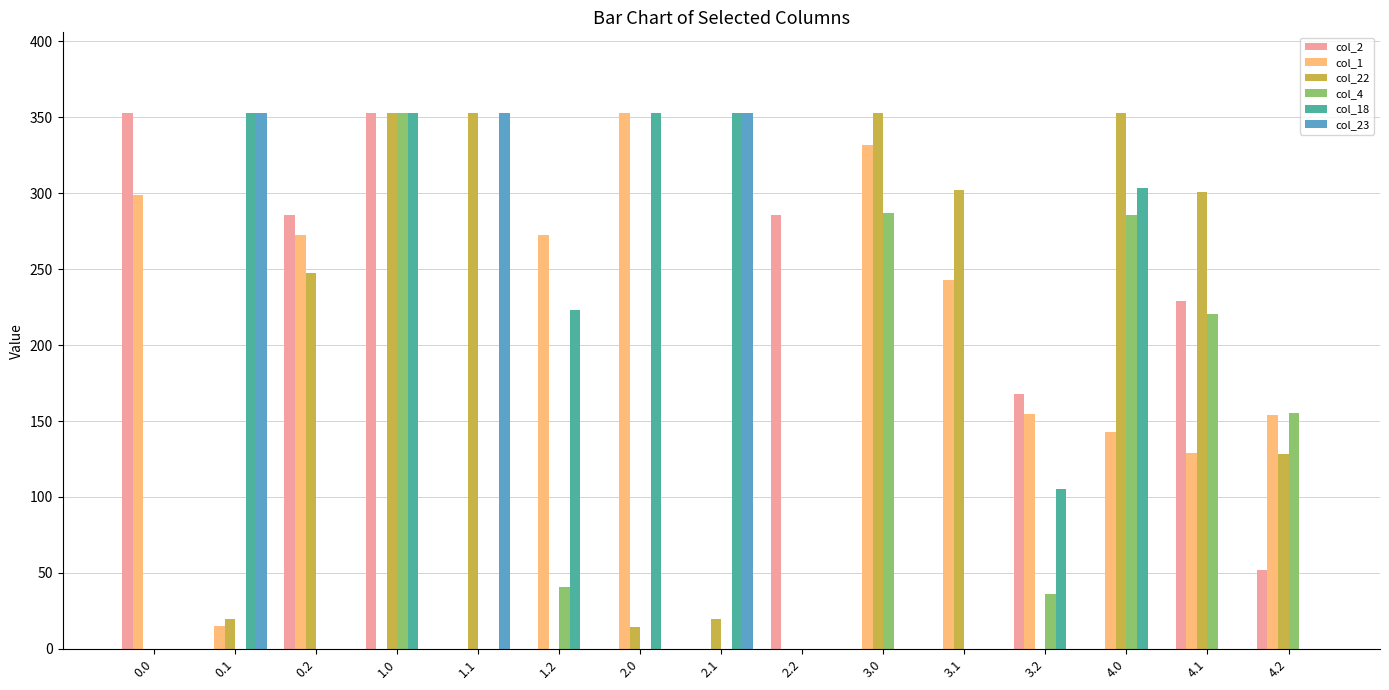

What is the highest value of the col_23 series?

353.0